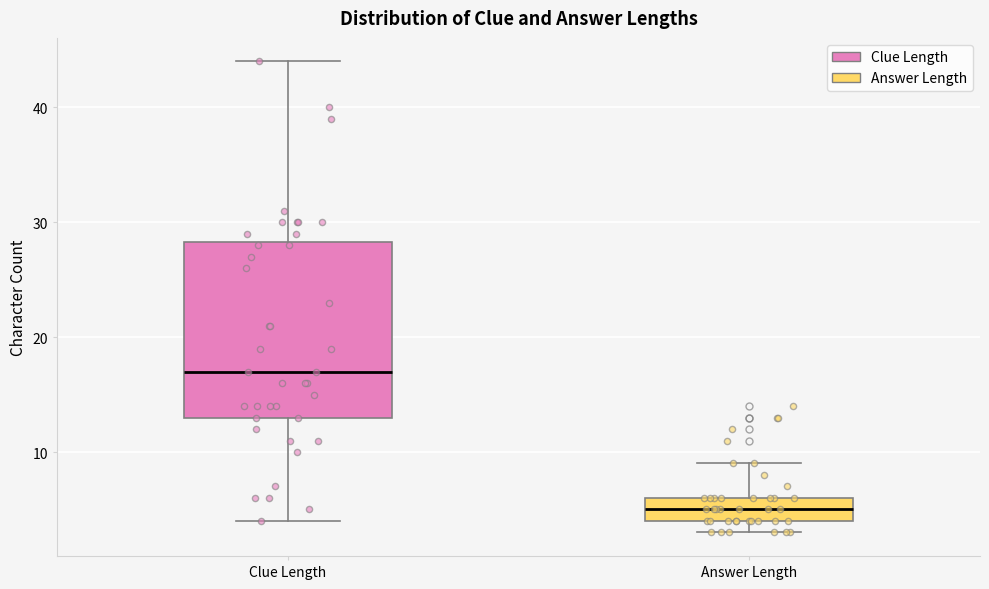

Reading left to right, read every box against the y-axis: the position of its median line, the range the box covers, and the ends of its whiskers. The values are not printed on the chart, so give them approximately, as read against the axis.

Clue Length: median 17, box 13 to 28, whiskers 4 to 44
Answer Length: median 5, box 4 to 6, whiskers 3 to 9